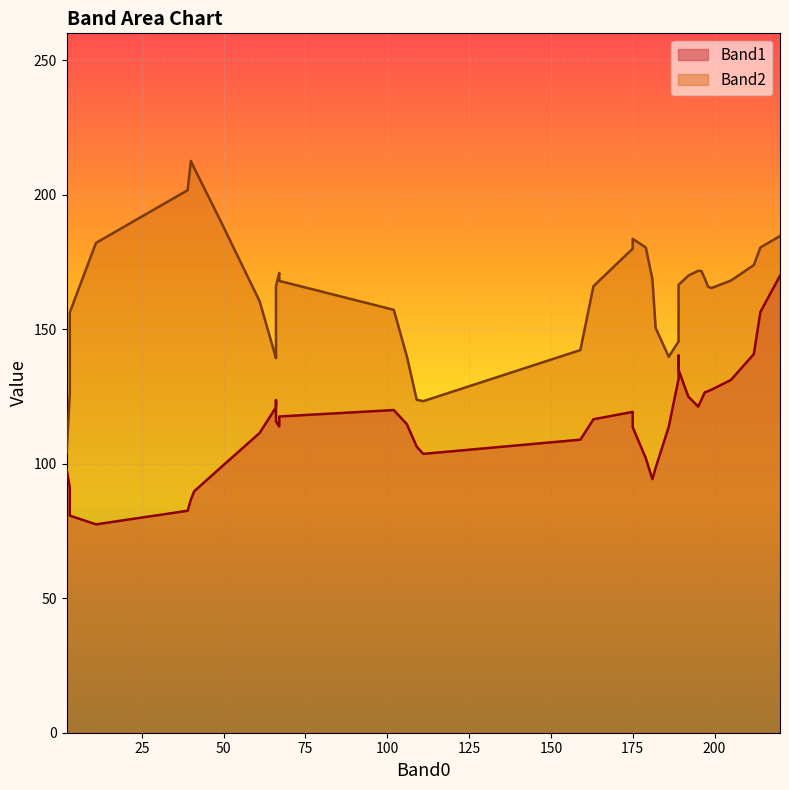

List the series in order of their overall mean, highest first.

Band2, Band1